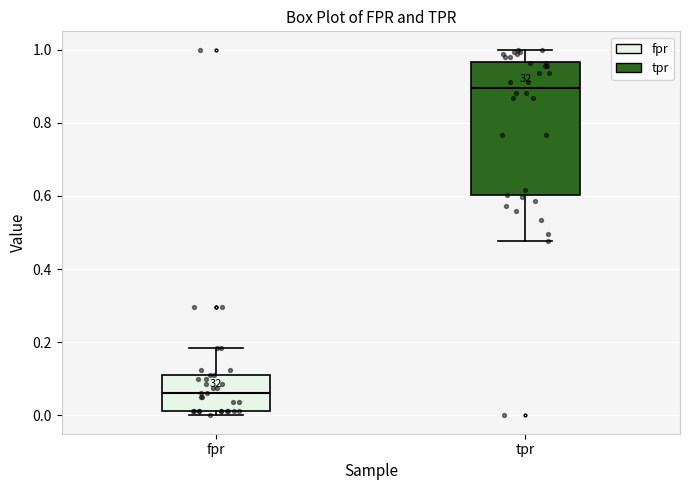

Which box has the highest median line?

tpr